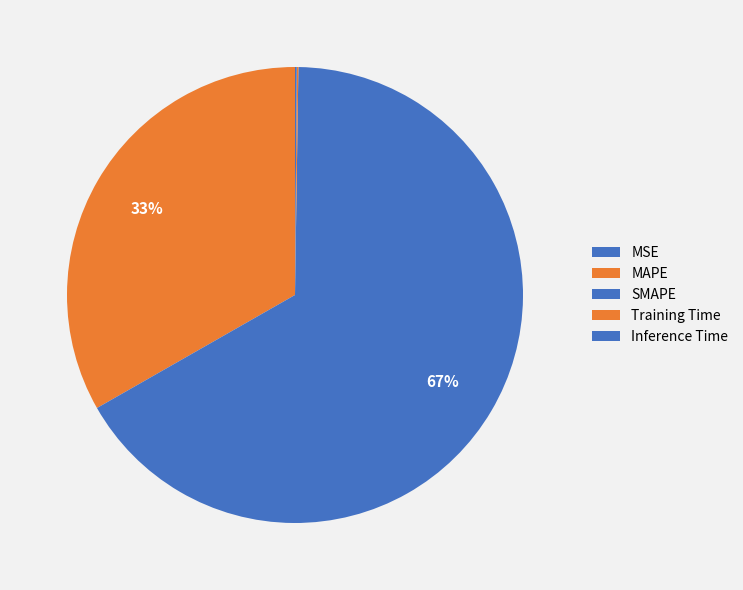

Which category has the biggest portion of the pie?

SMAPE